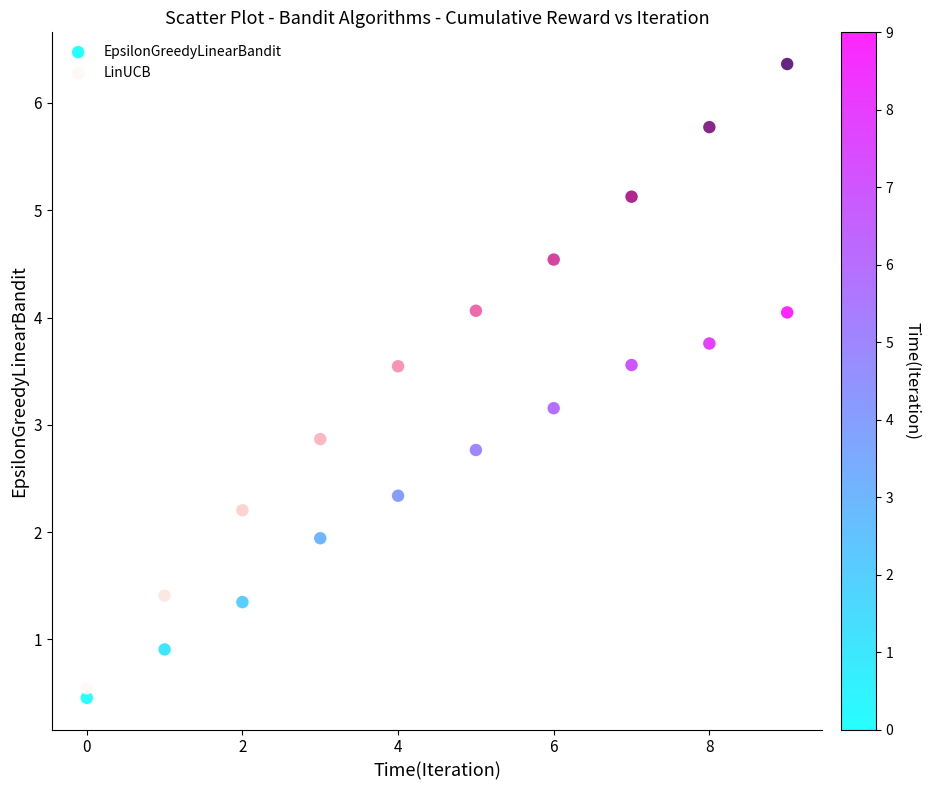

Across all data points, what is the range of Y values (max minus min)?

5.9